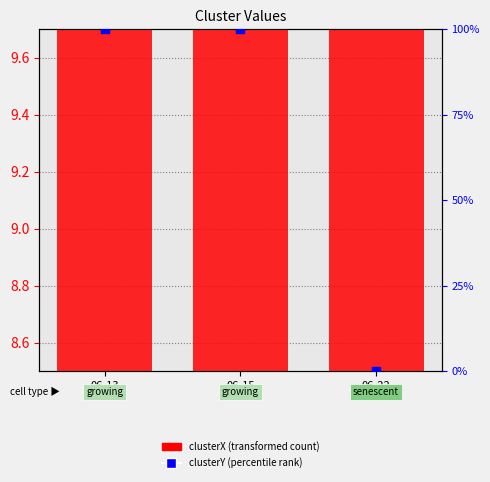

Which series reaches the minimum Y coordinate?

clusterY